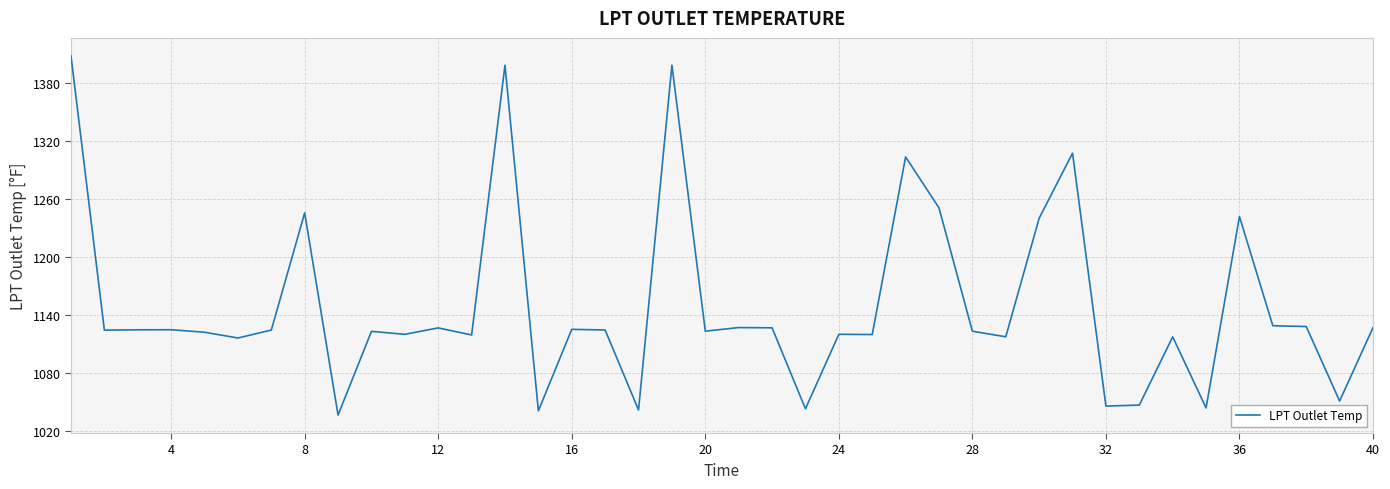

What is the smallest value displayed?

1036.4